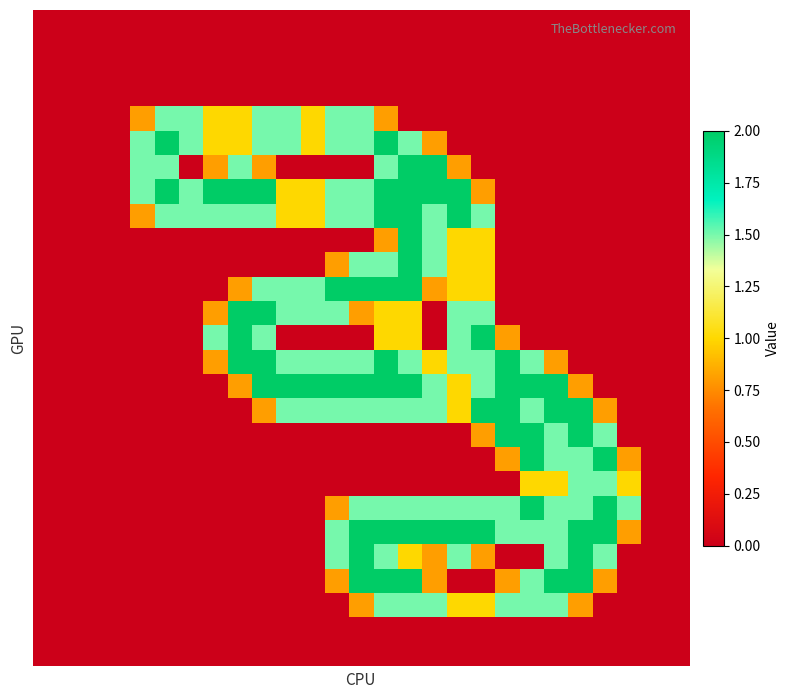

At how many categories does at least one series exceed 1?

21